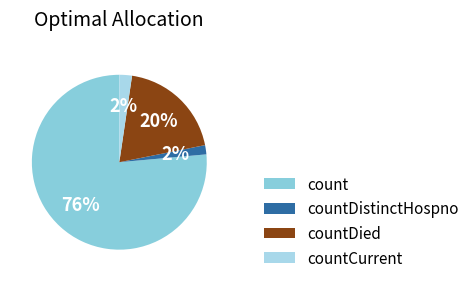

What is the smallest slice in the pie chart?

countDistinctHospno